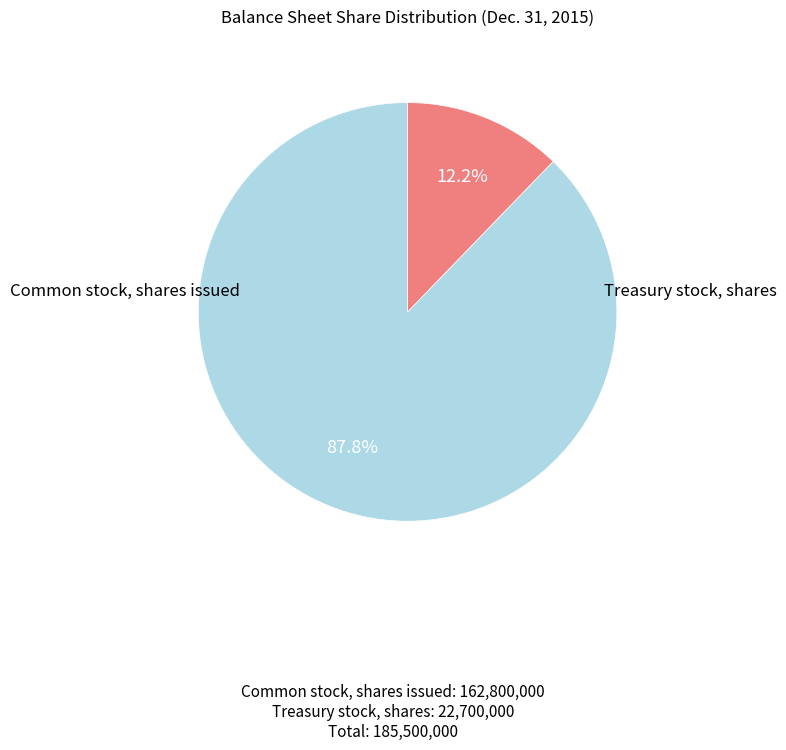

Is there any slice that represents more than half of the pie?

Yes